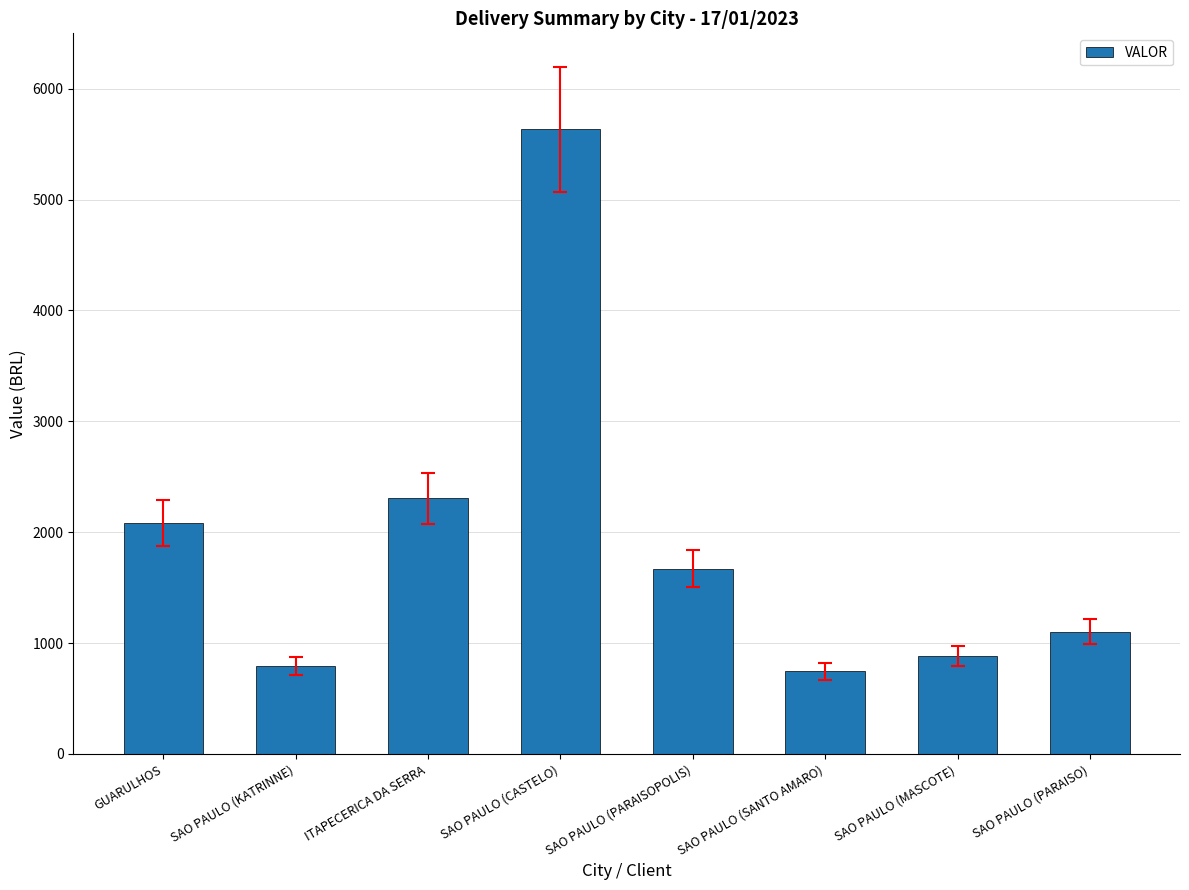

What is the value of the 4th bar from the left?

5636.0